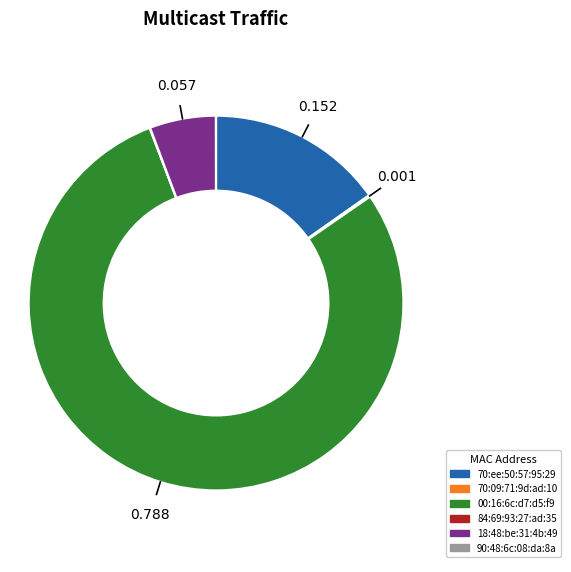

Does 18:48:be:31:4b:49 represent more than half of the total?

No